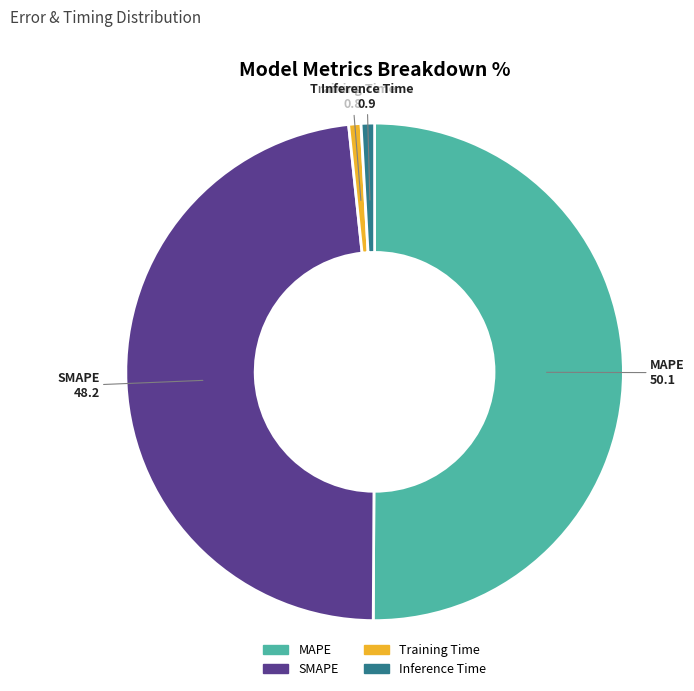

The SMAPE slice represents 41% of the pie. True or false?

False